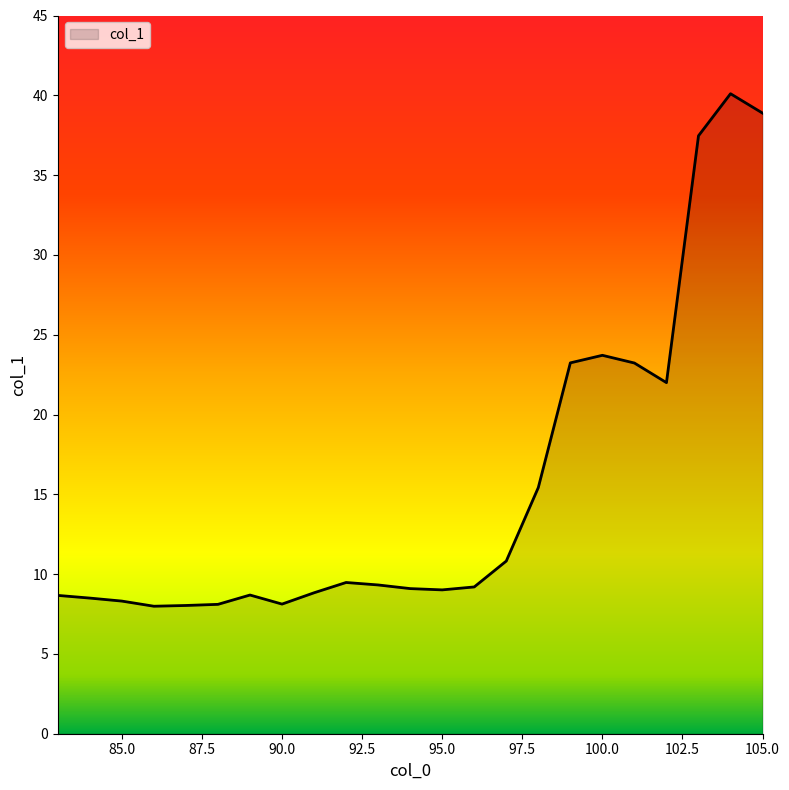

What is the difference between the maximum and minimum values?

32.1